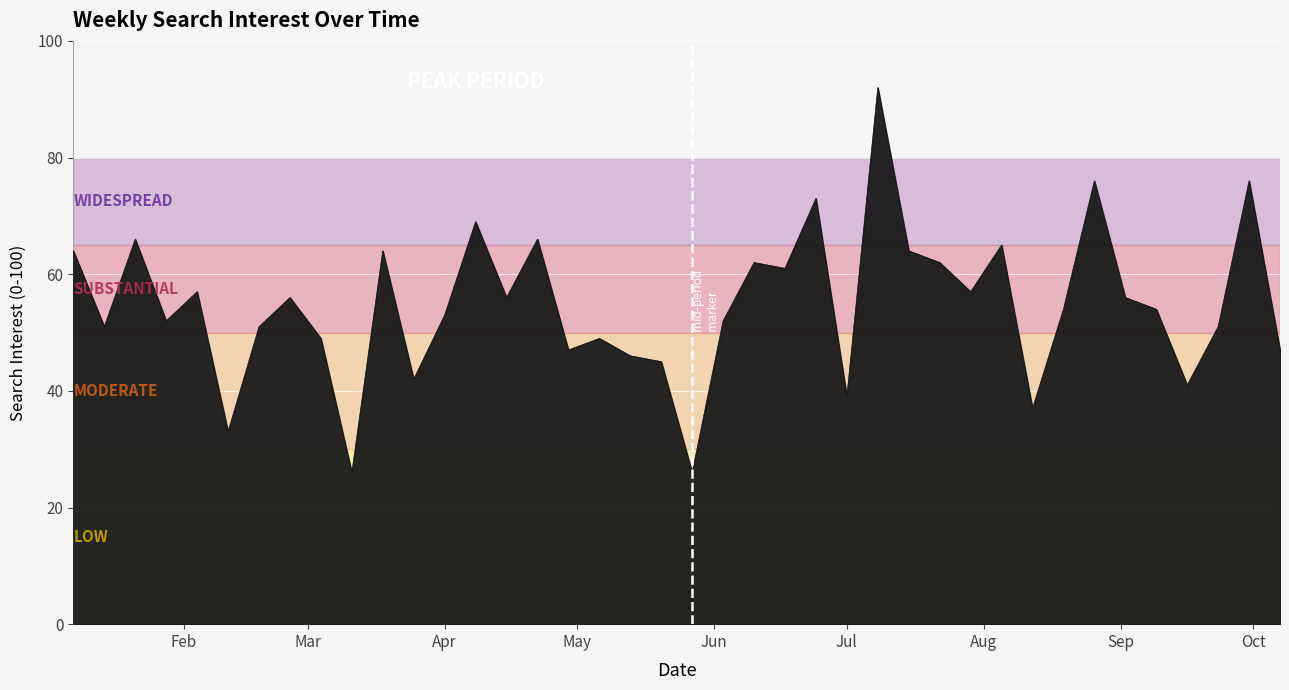

Reading left to right, extract all data points from this chart.

64	51	66	52	57	33	51	56	49	26	64	42	53	69	56	66	47	49	46	45	26	52	62	61	73	39	92	64	62	57	65	37	54	76	56	54	41	51	76	47